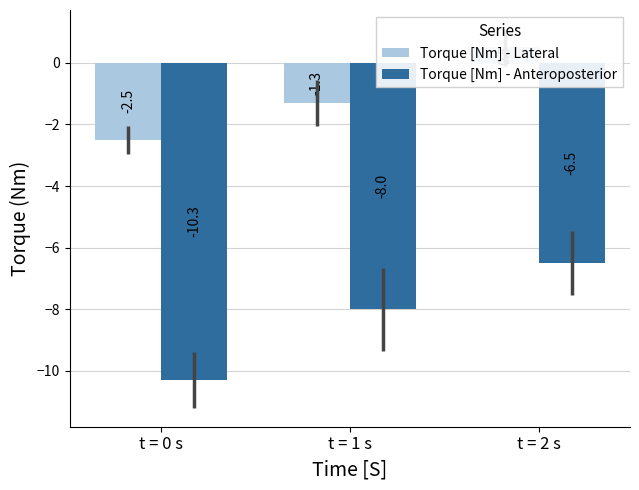

How many bars are there in each group?

2